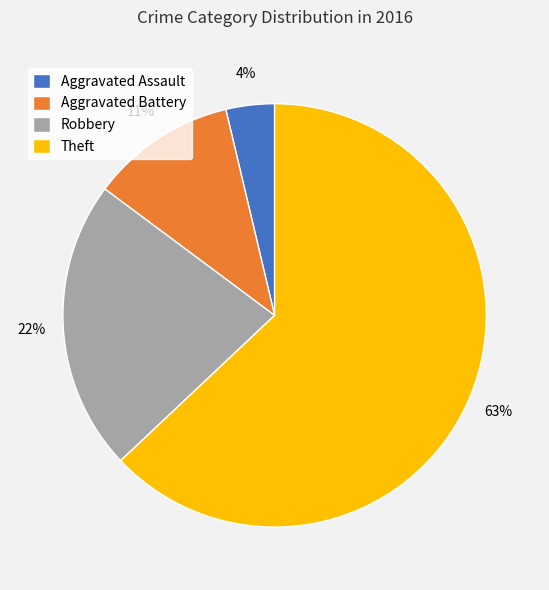

Approximately how many times larger is the value at Aggravated Assault compared to Robbery?

0.2